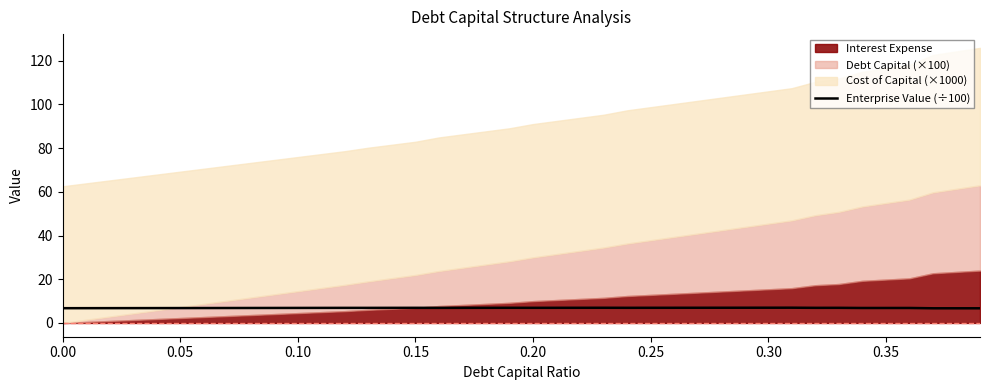

What is the minimum value for Enterprise Value (÷100)?

6.7